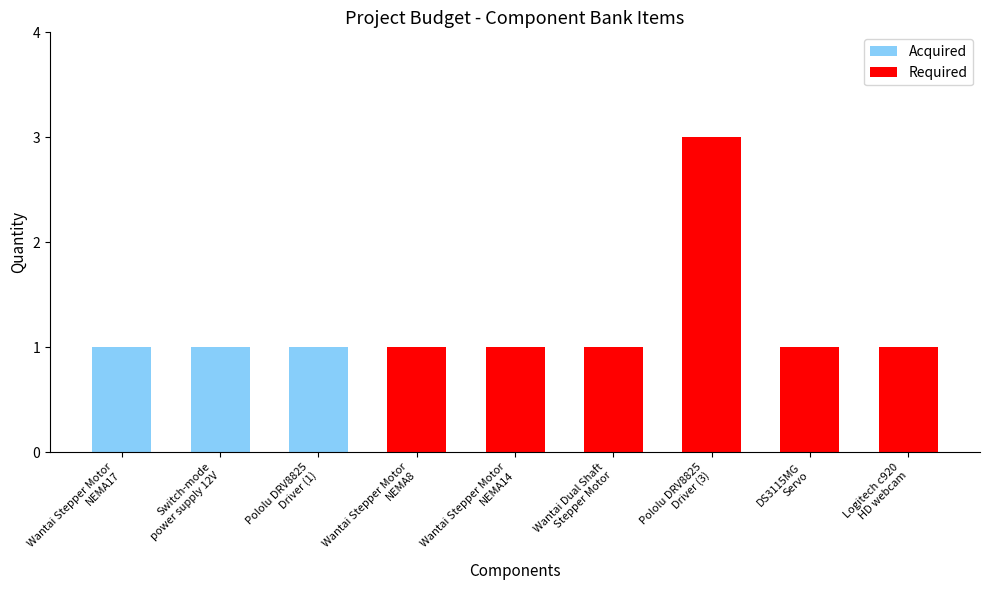

What value does the data have at Wantai Stepper Motor
NEMA17?

1